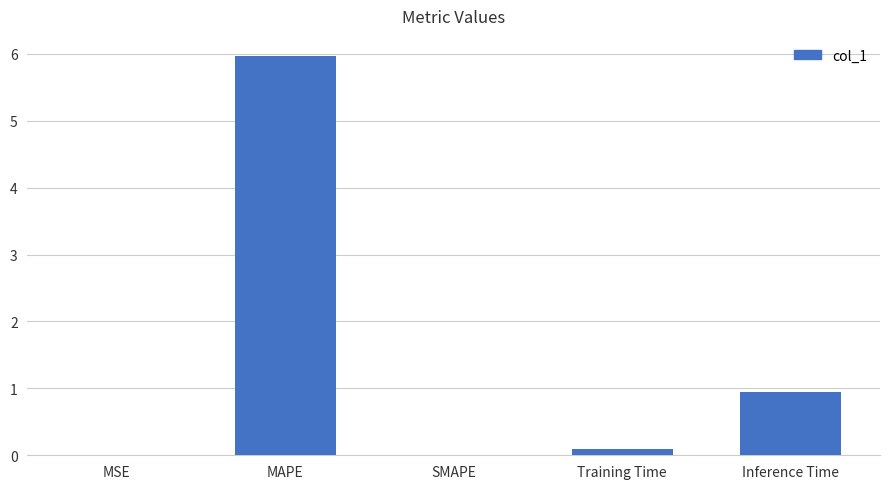

True or false: the data shows 6.0 at MAPE.

True